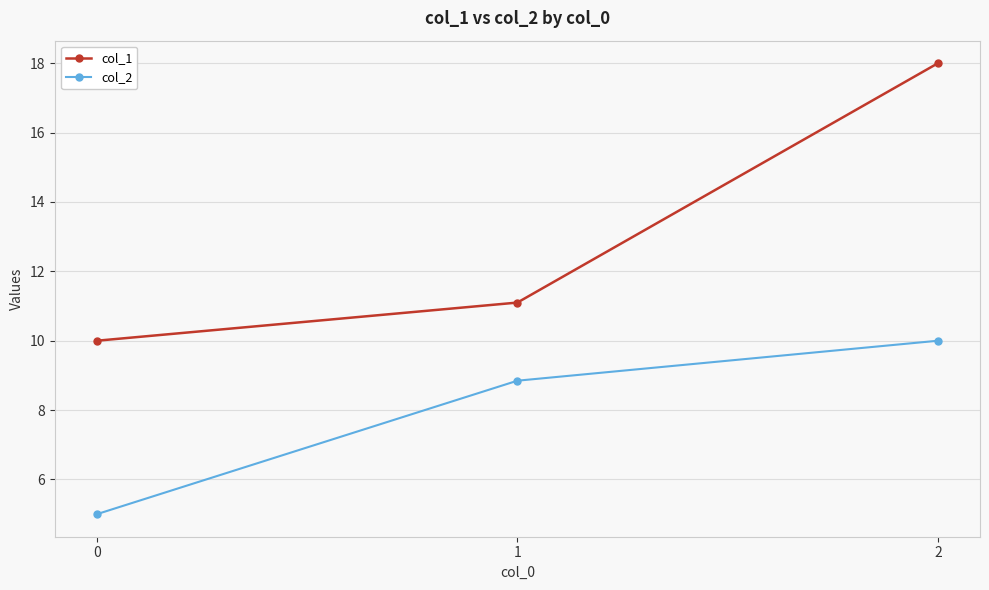

What are all the series names shown in the legend?

col_1, col_2